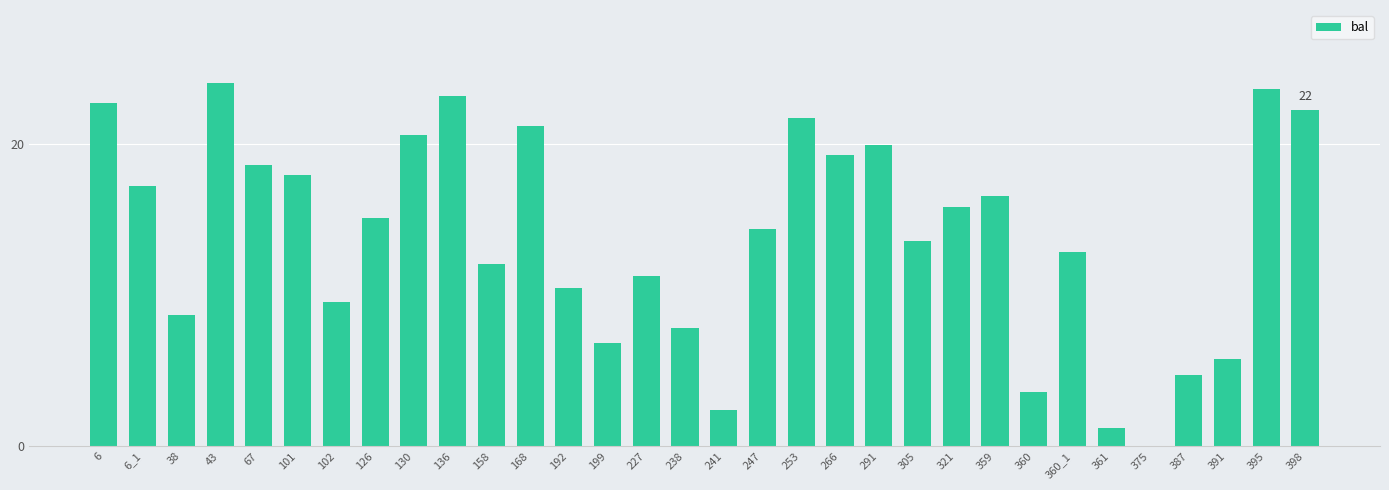

What is the sum of the values at 227 and 321?

27.1